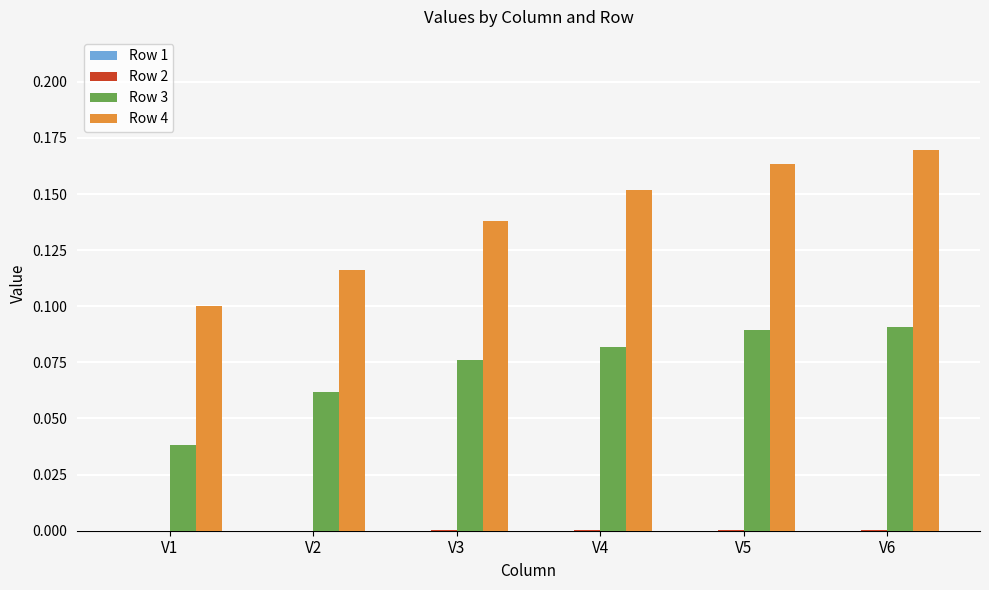

The value of Row 4 at V1 is 0.1. True or false?

True